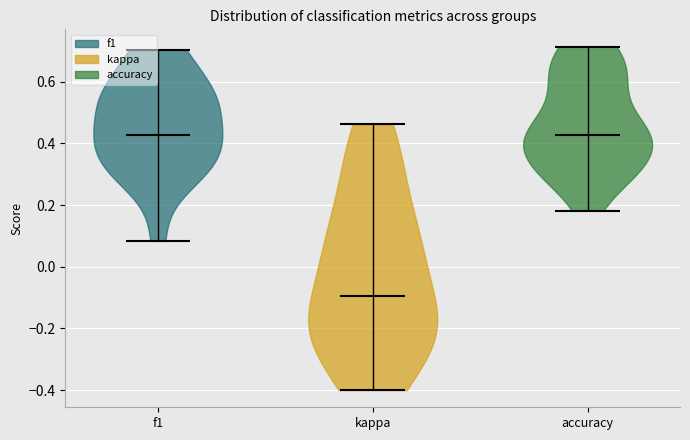

What is the highest point the violin for kappa reaches on the y-axis? The values are not printed on the chart, so give them approximately, as read against the axis.

0.46